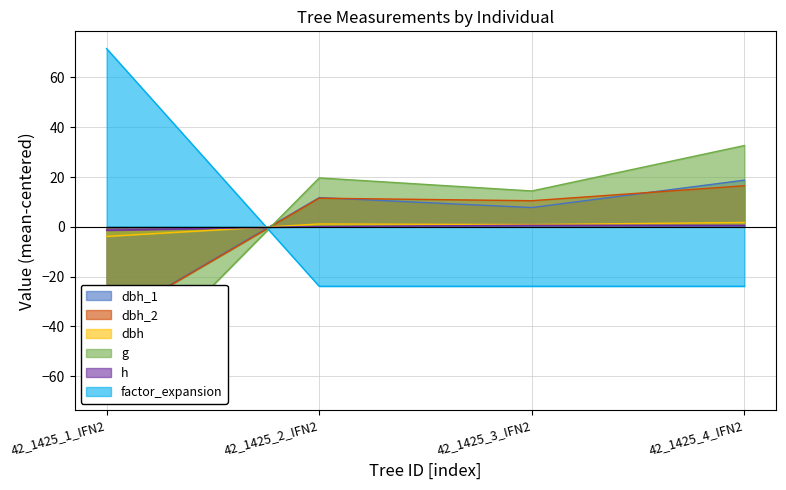

Where does the dbh_1 series first go above 11?

42_1425_2_IFN2